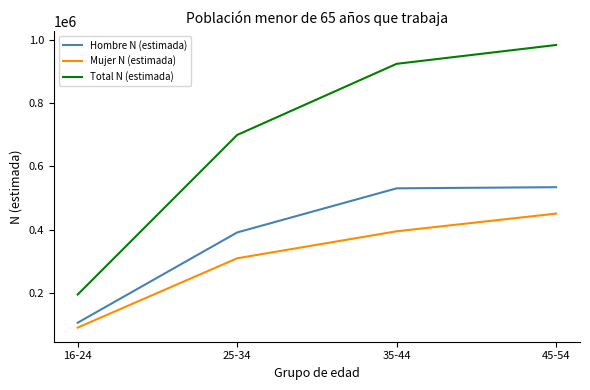

What is the sum of the Hombre N (estimada) values at 45-54 and 25-34?

925298